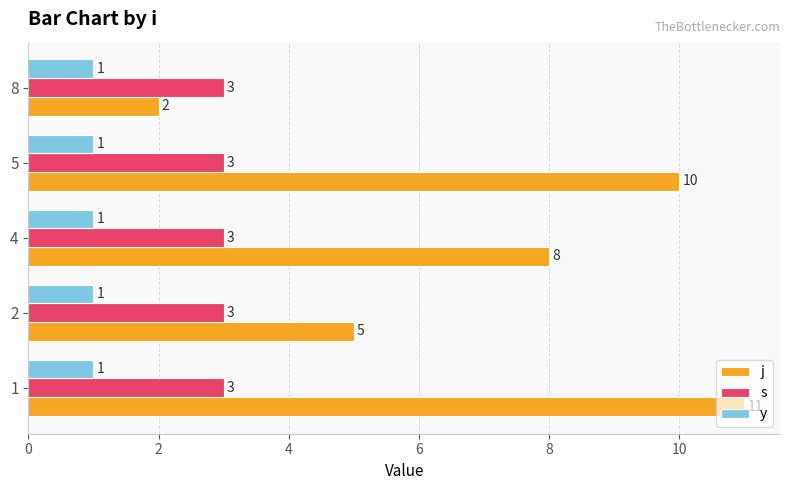

What are all the series names shown in the legend?

j, s, y